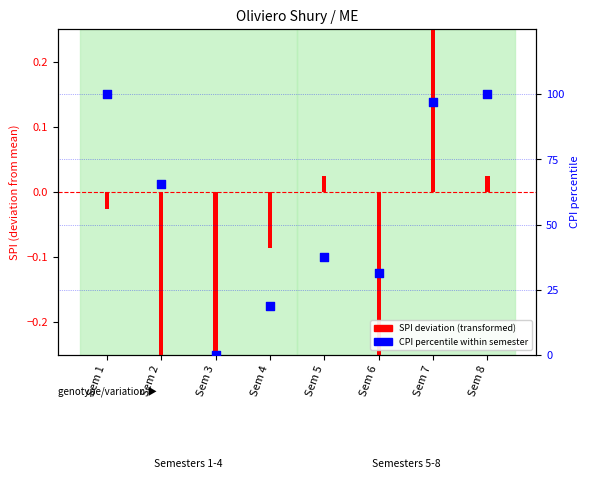

Which has a higher value, Sem 6 or Sem 7?

Sem 7